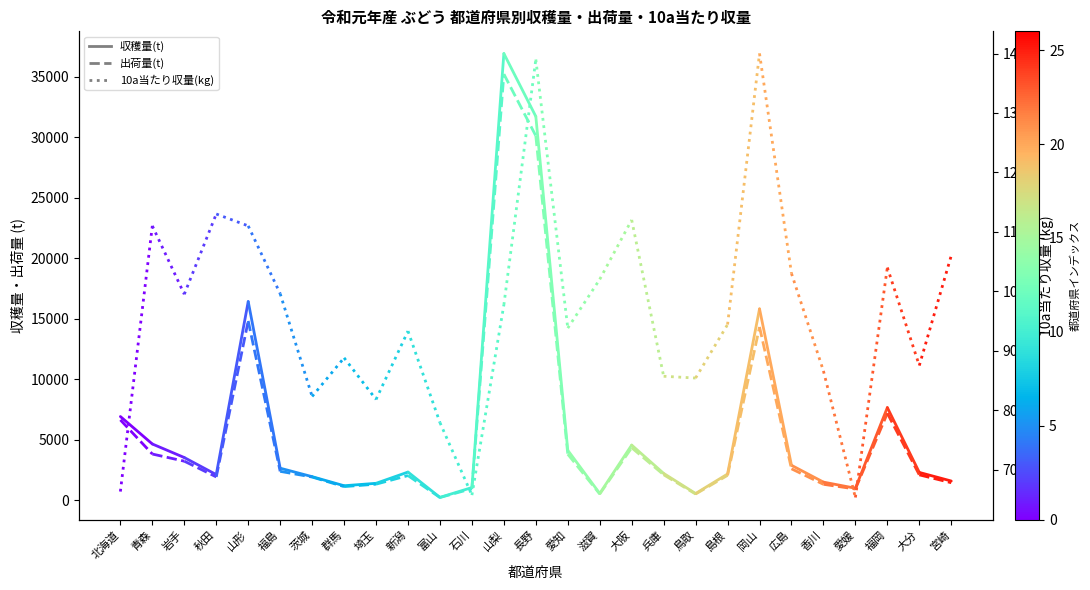

Reading left to right, what are all the values shown in this chart?

収穫量(t): 北海道=6900	青森=4630
出荷量(t): 北海道=6620	青森=3800
10a当たり収量(kg): 北海道=663	青森=1110